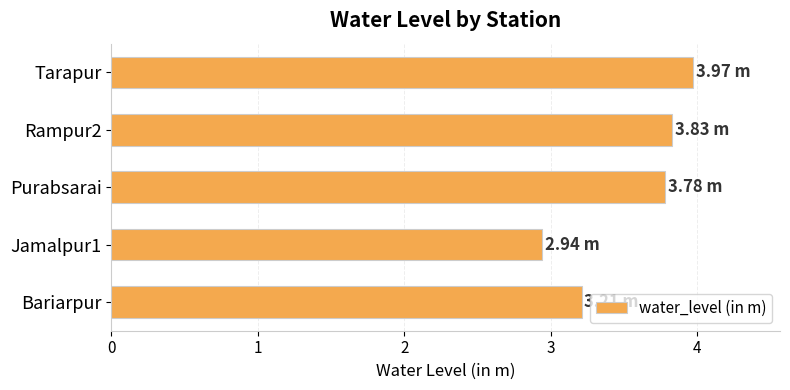

What is the sum of all values?

17.7